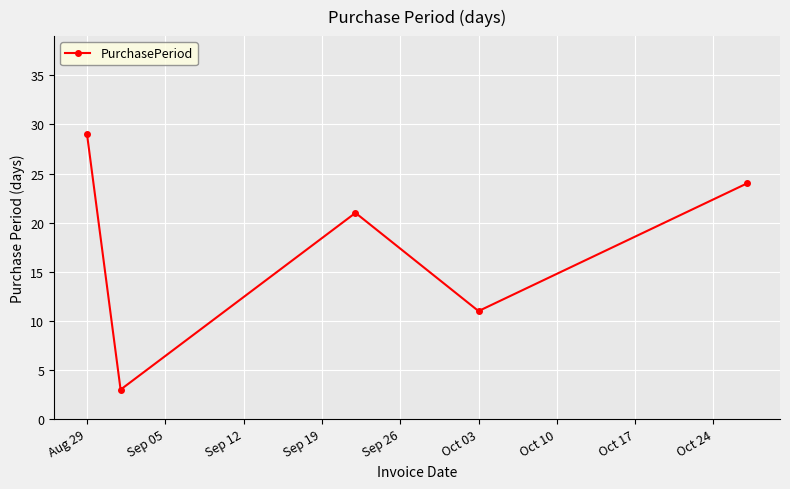

Does the chart have visible grid lines?

Yes